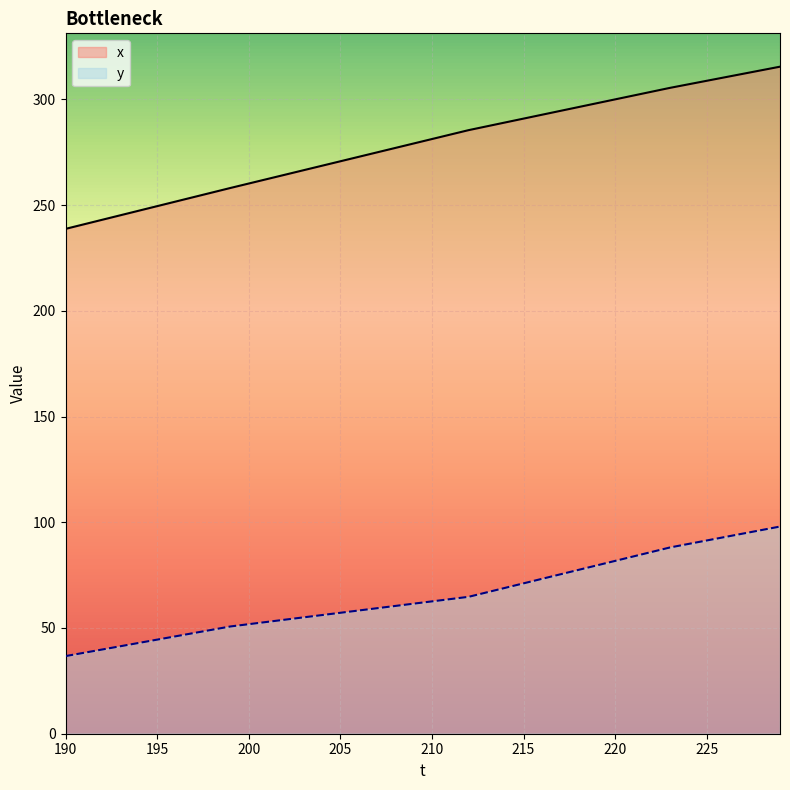

What is the difference between the y values at 201 and 196?

6.8